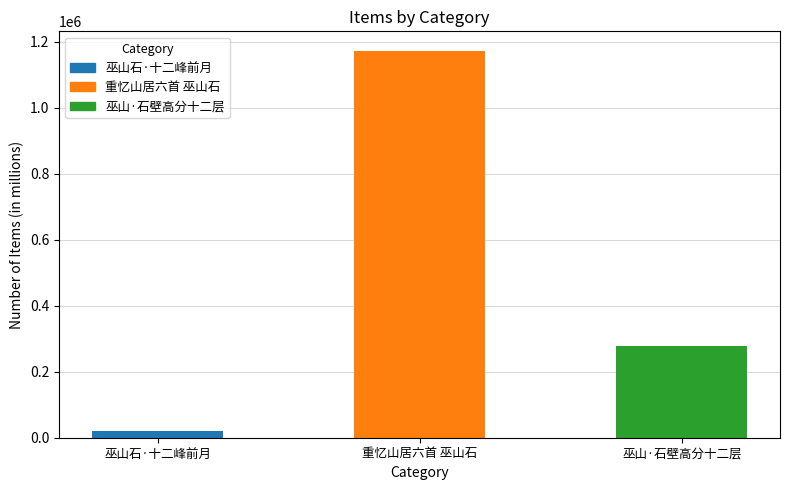

Rank the categories by value from highest to lowest.

重忆山居六首 巫山石, 巫山·石壁高分十二层, 巫山石·十二峰前月